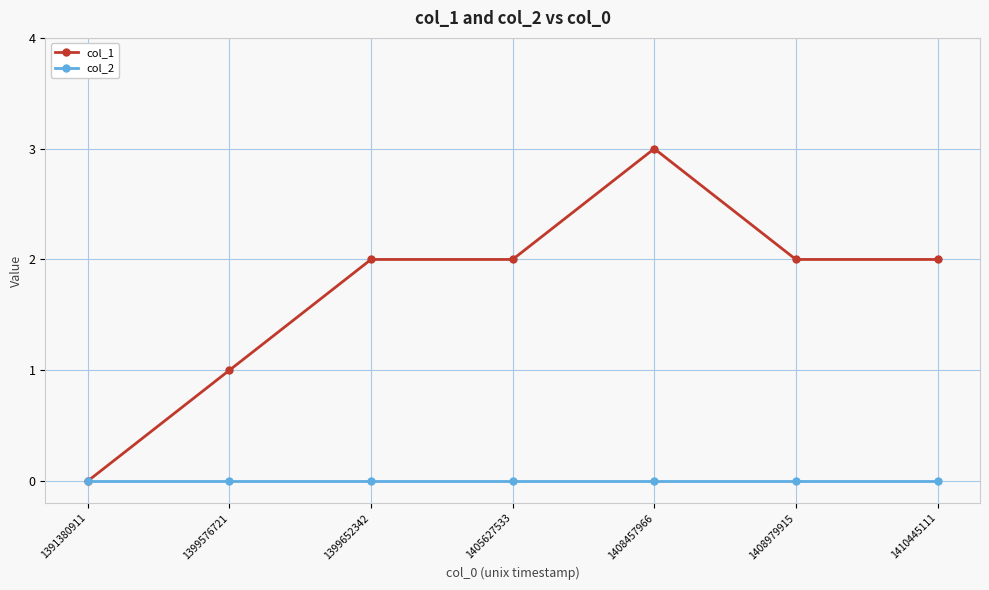

Reading left to right, extract all data points from this chart.

col_1: 0	1	2	2	3	2	2
col_2: 0	0	0	0	0	0	0